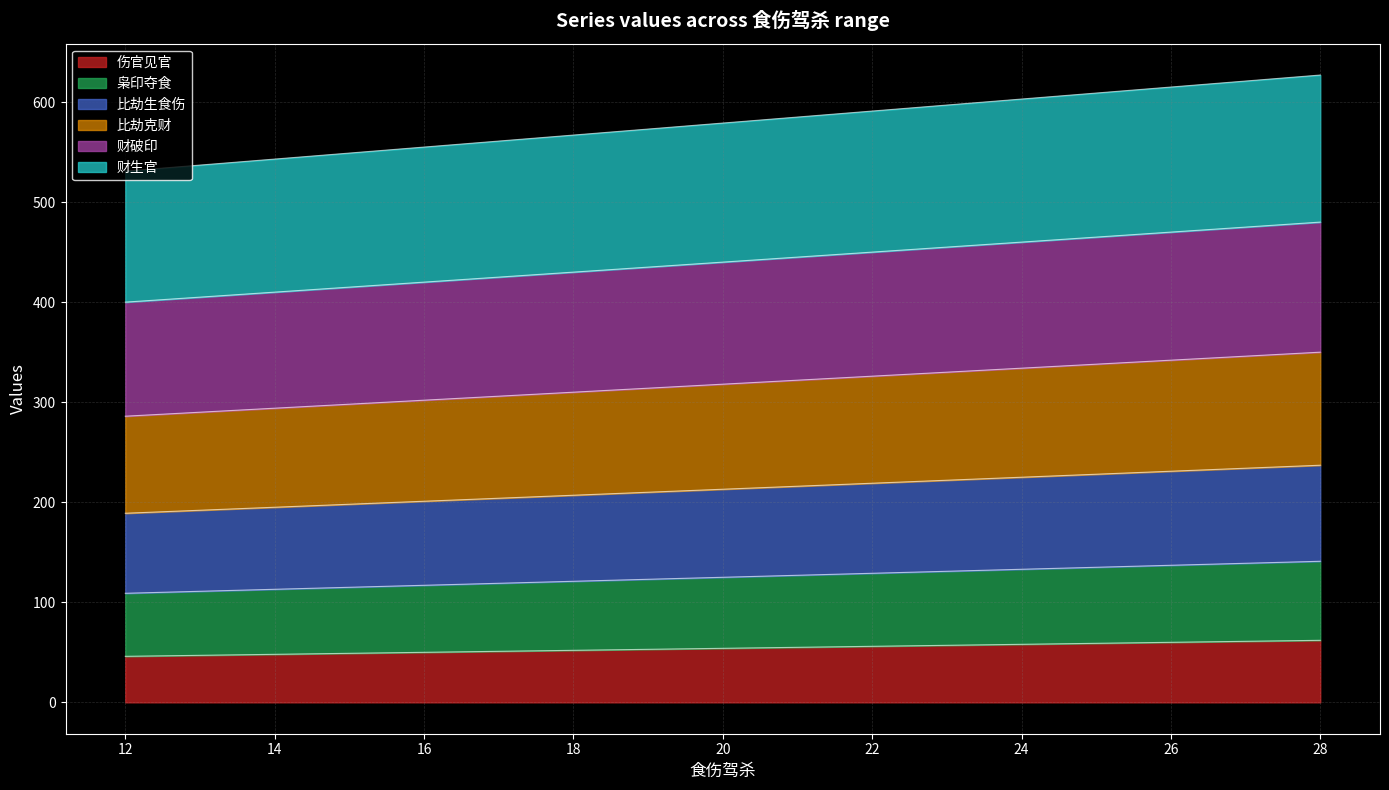

Which category has the highest value across all series?

28